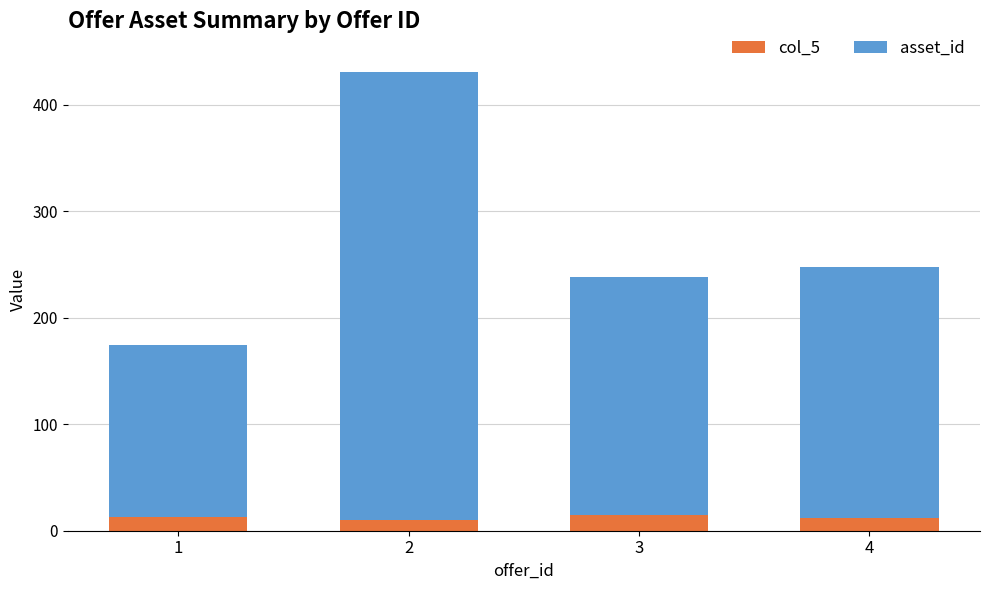

Are the bars horizontal?

No